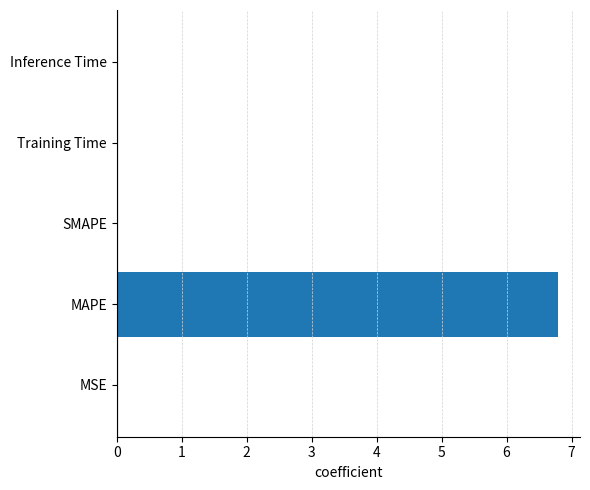

Are the bars horizontal?

Yes